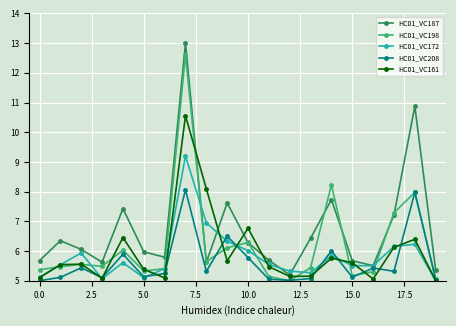

How many interior local valleys does the HC01_VC187 series have?

5